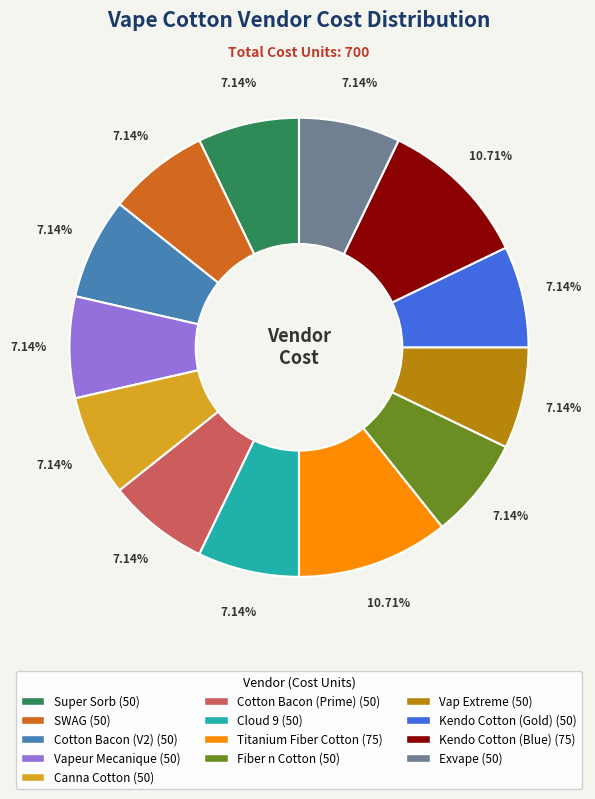

Is there a majority slice in this chart?

No